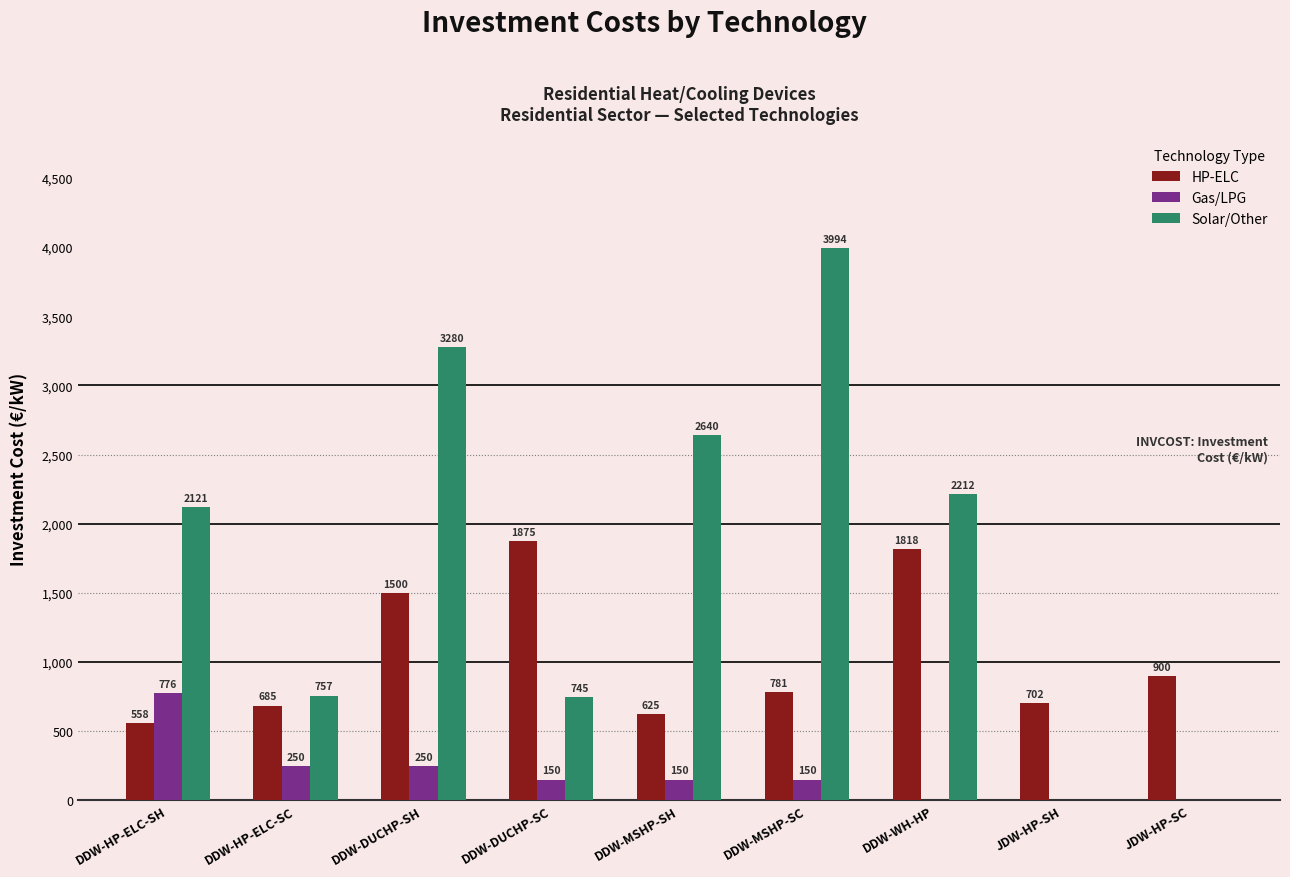

How many categories are shown in the chart?

9